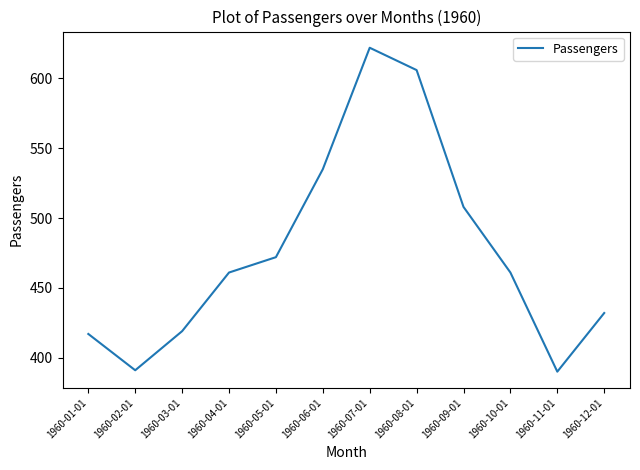

What is the smallest value displayed?

390